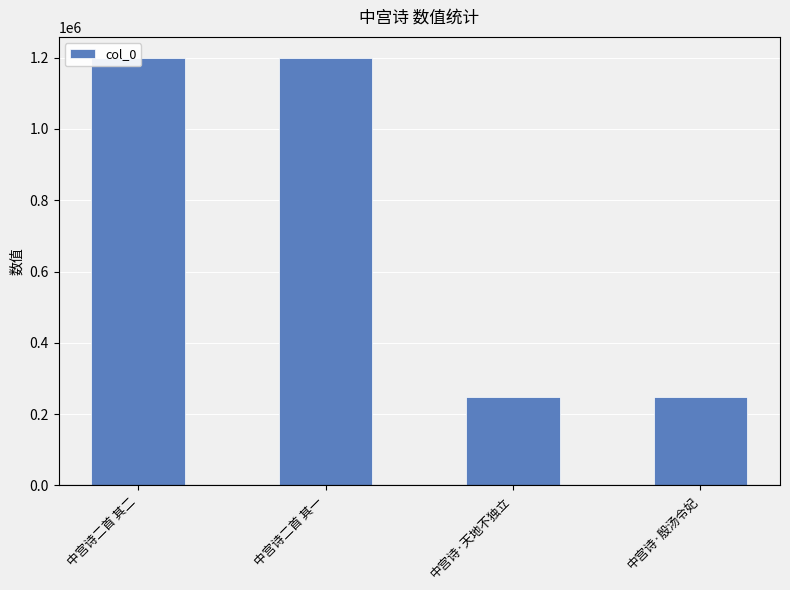

True or false: the data shows 240056 at 中宫诗二首 其一.

False